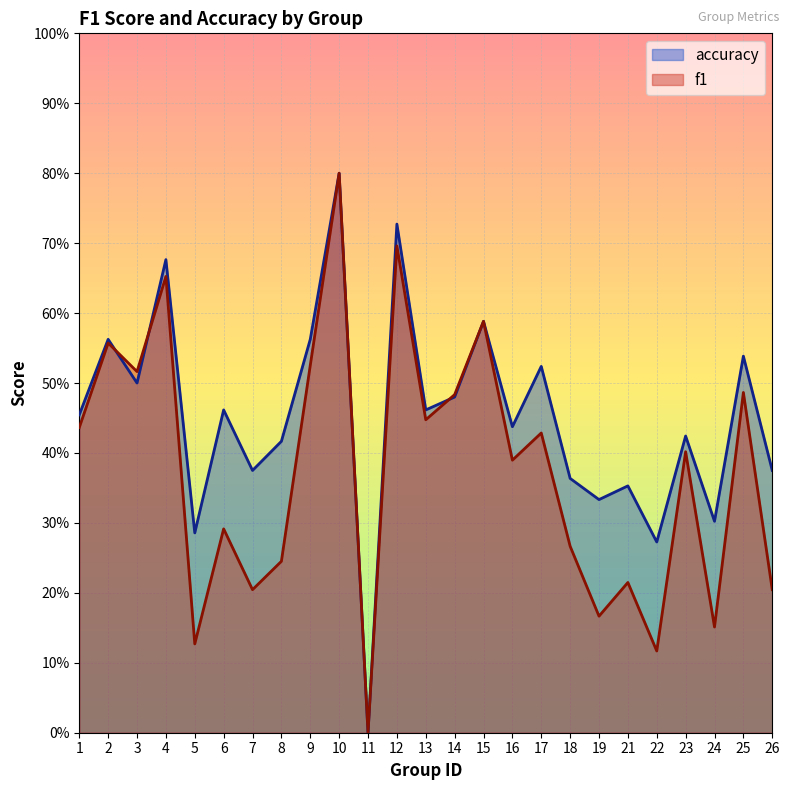

What is the difference between the f1 values at 21 and 4?

0.4